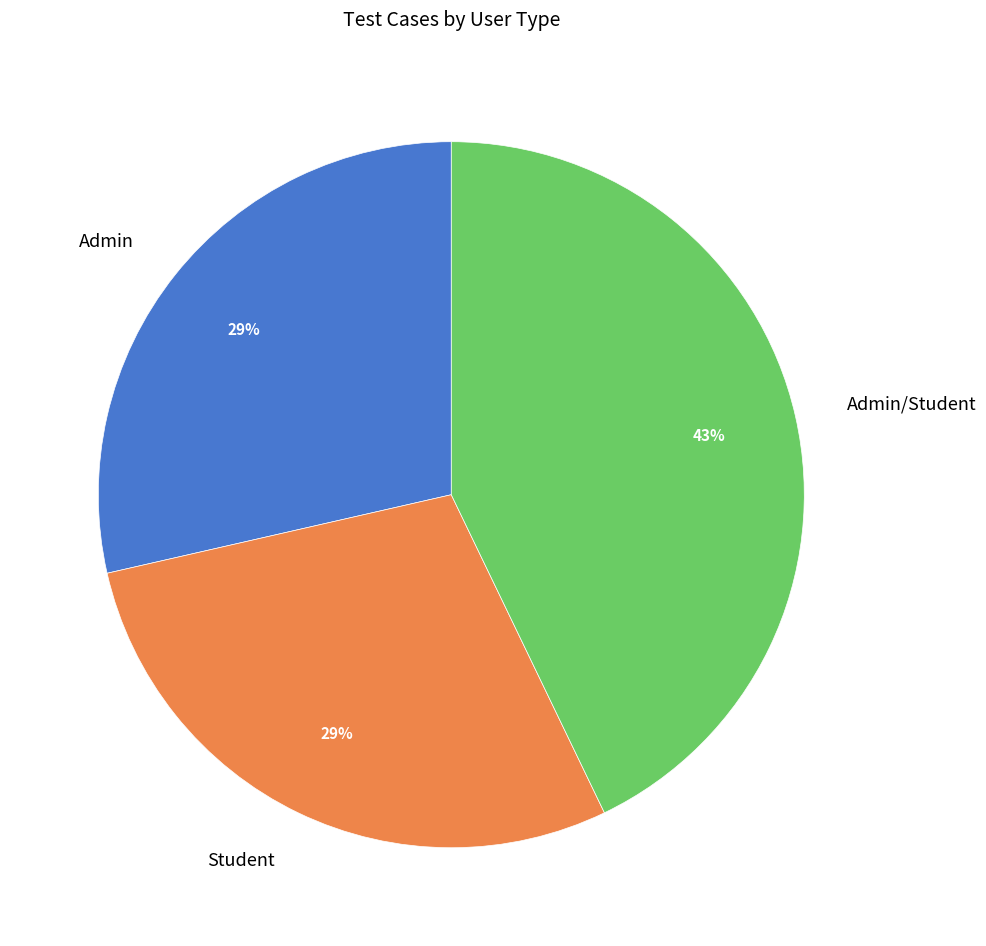

What percentage is the Student slice, to the nearest percent?

29%